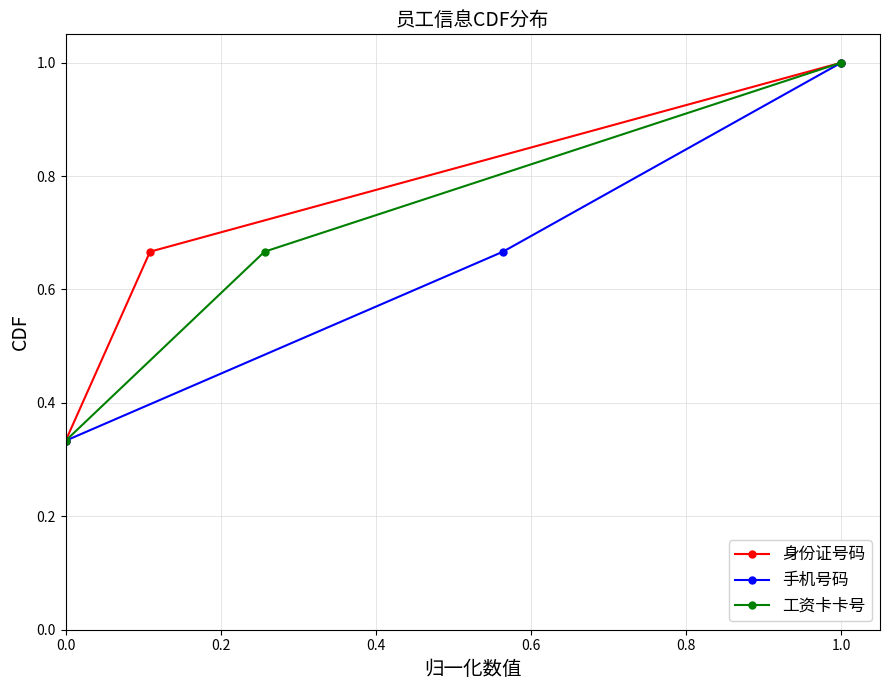

What is the total value across all series at 0.0?

1.0